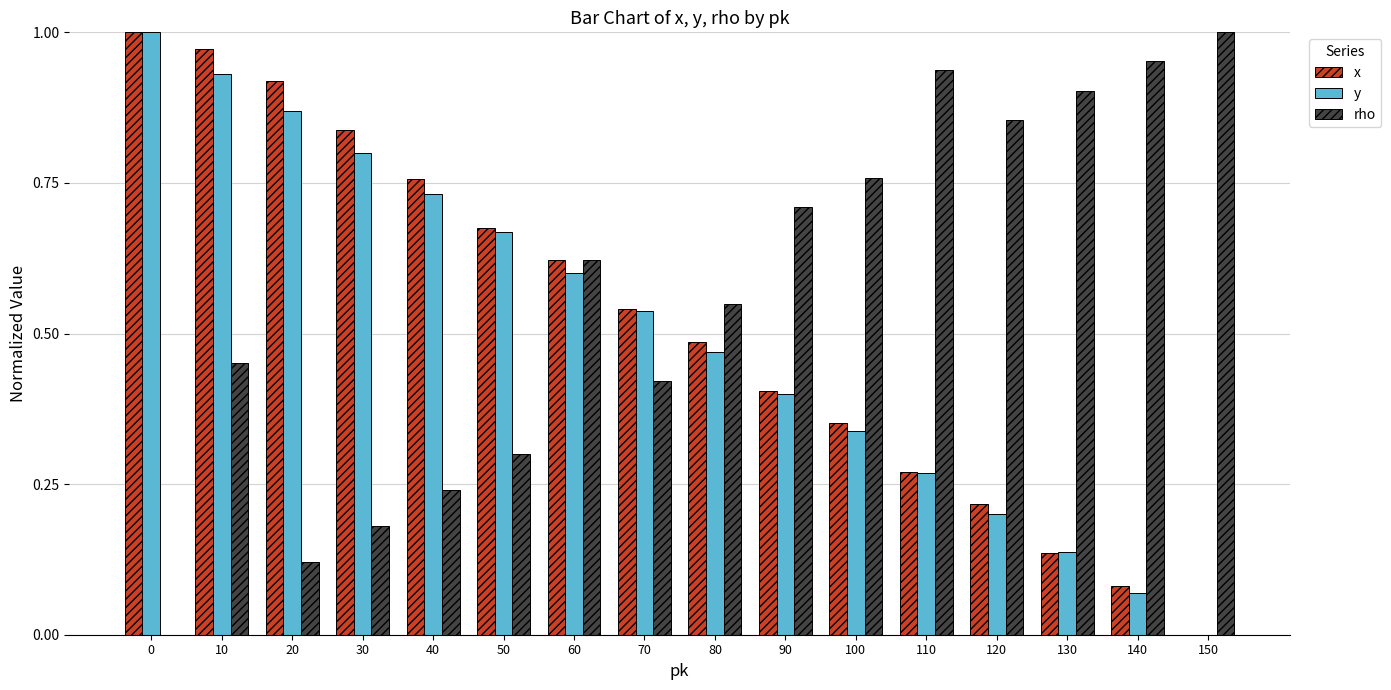

True or false: rho has a value of 0.3 at 30.

False